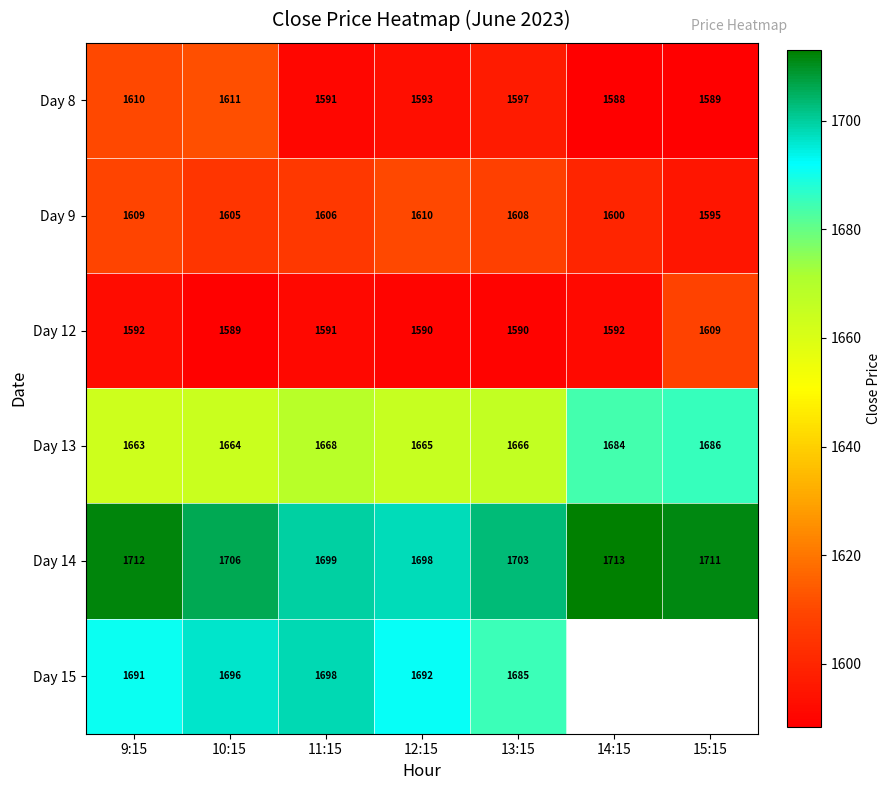

True or false: Day 14 has a value of 1711 at 15:15.

True